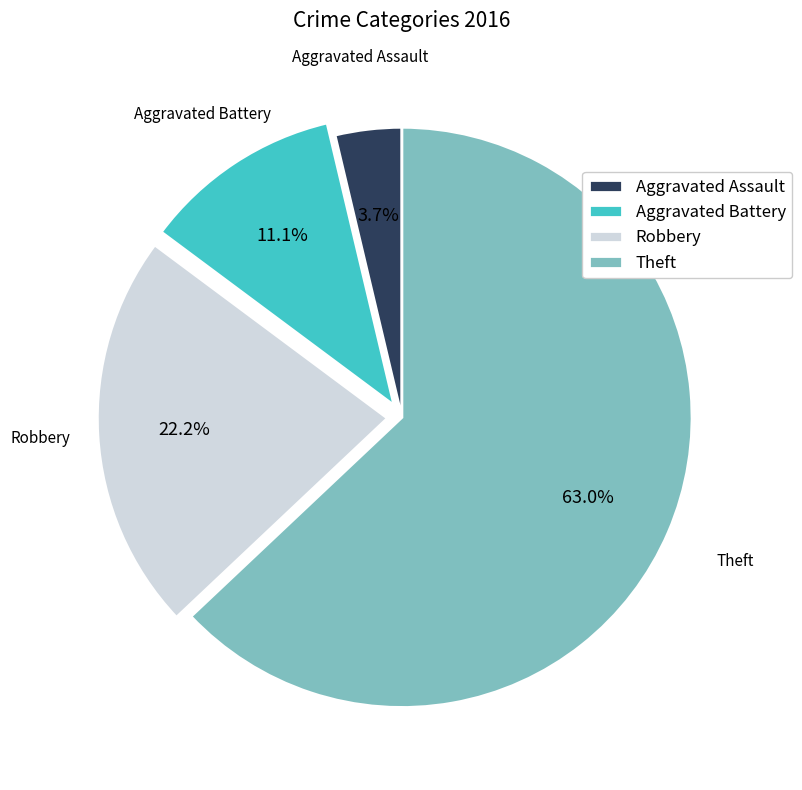

Which category has the biggest portion of the pie?

Theft